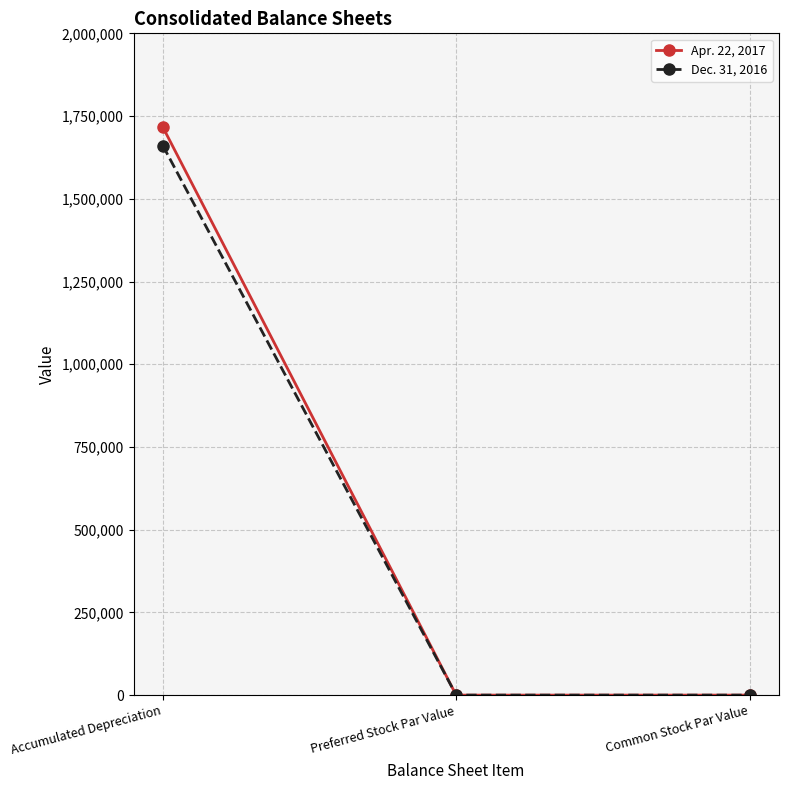

At which label does Dec. 31, 2016 reach its peak?

Accumulated Depreciation